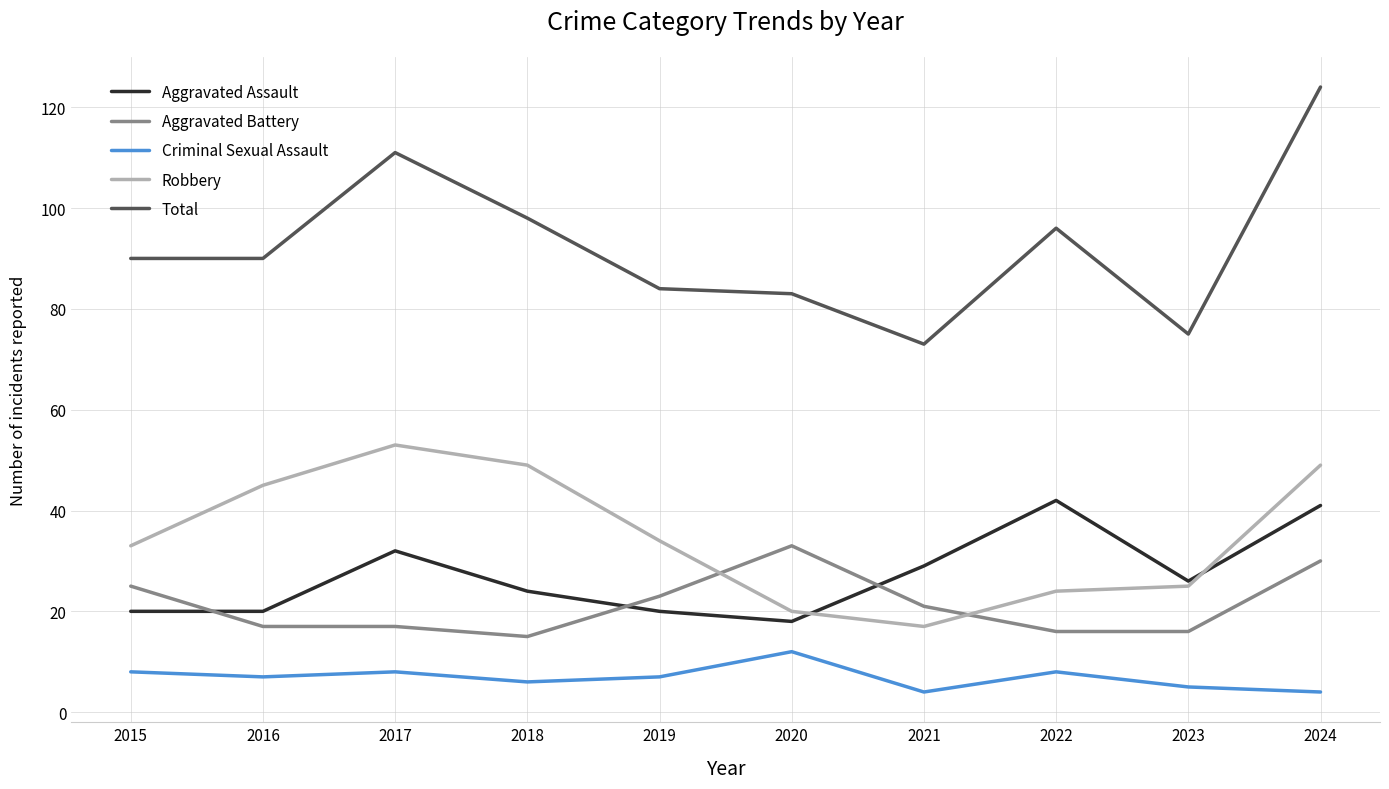

Which series has the largest total across all categories?

Total